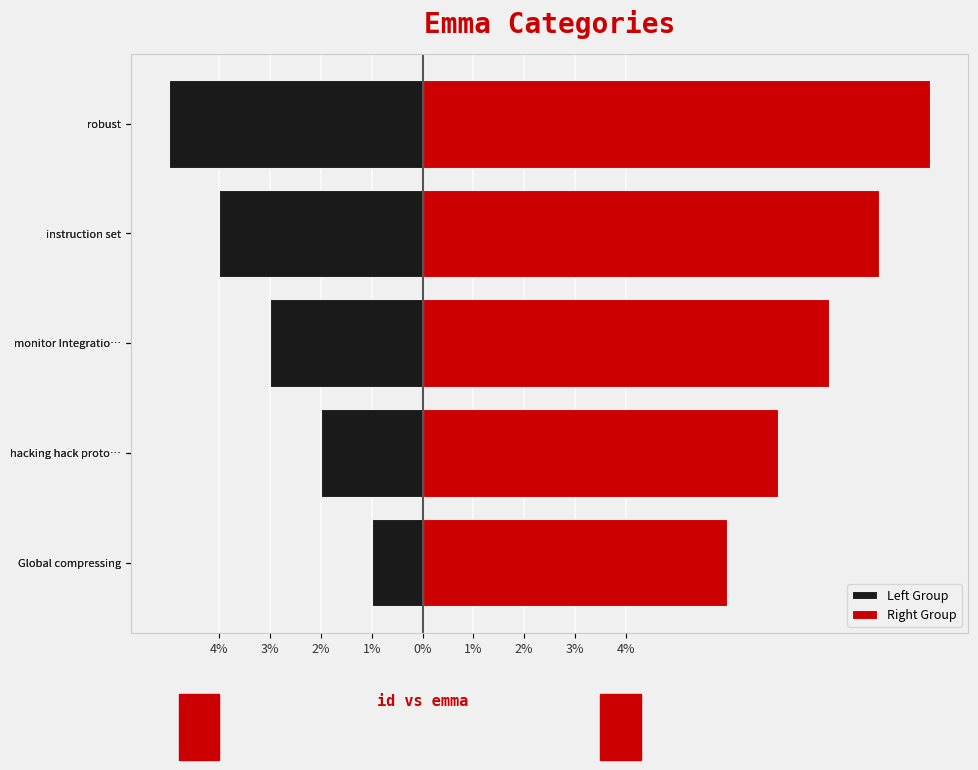

Which series has the largest total across all categories?

Right Group